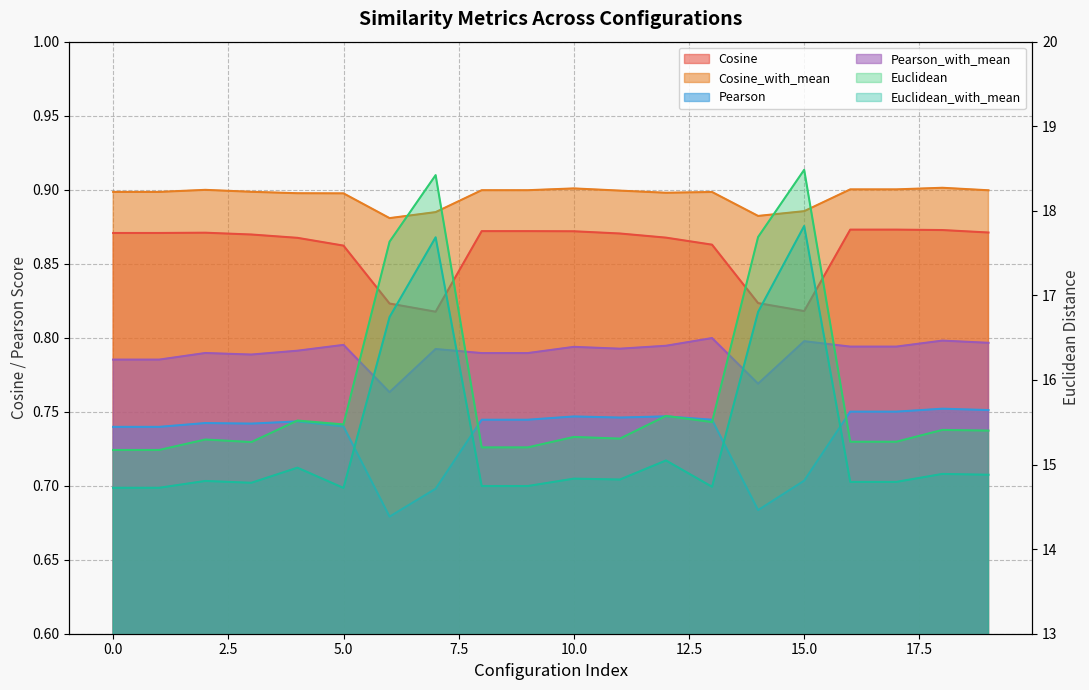

How many Pearson_with_mean values are between 0 and 1?

20